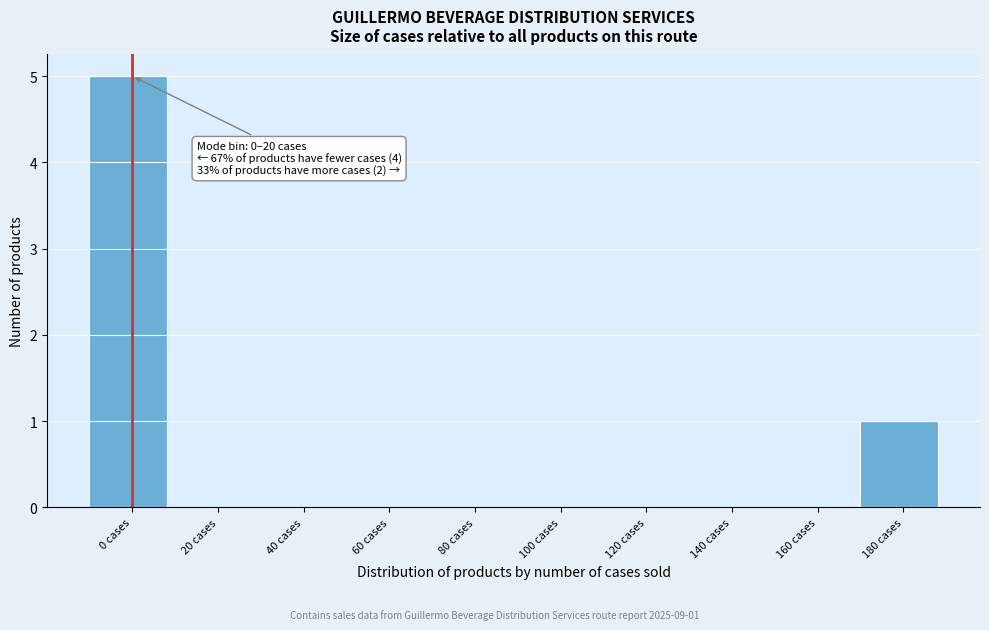

Reading left to right, what are all the values shown in this chart?

0 cases=5	20 cases=0	40 cases=0	60 cases=0	80 cases=0	100 cases=0	120 cases=0	140 cases=0	160 cases=0	180 cases=1